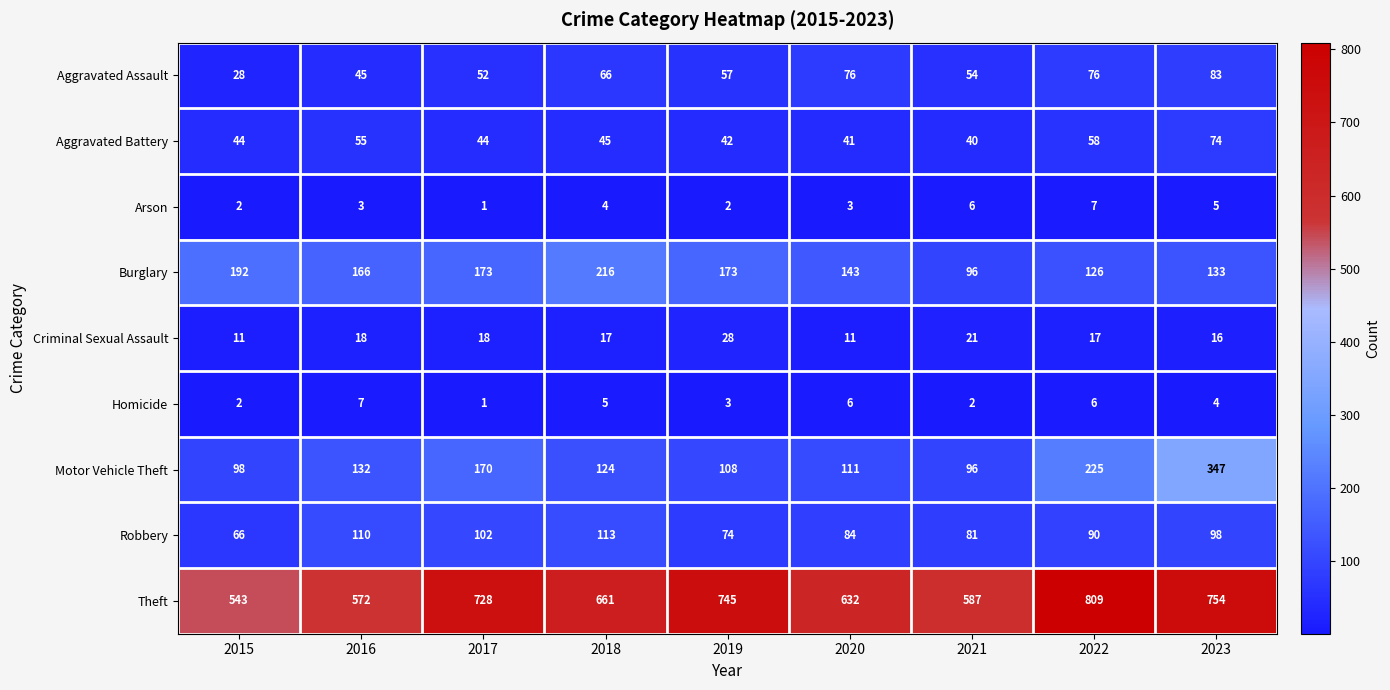

Which series has the largest range (max minus min)?

Theft